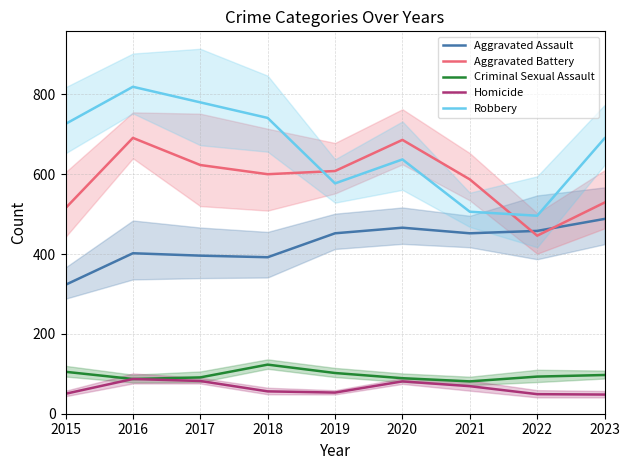

List the labels in order of Criminal Sexual Assault value, smallest first.

2021, 2016, 2020, 2017, 2022, 2023, 2019, 2015, 2018